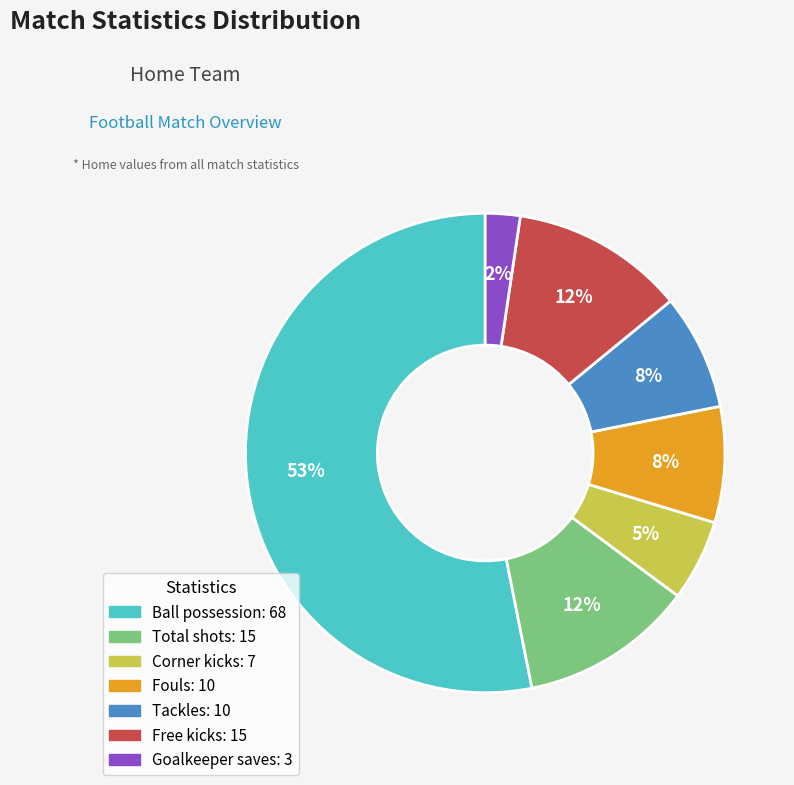

To the nearest percent, what is the difference between the largest and smallest slice percentages?

51%